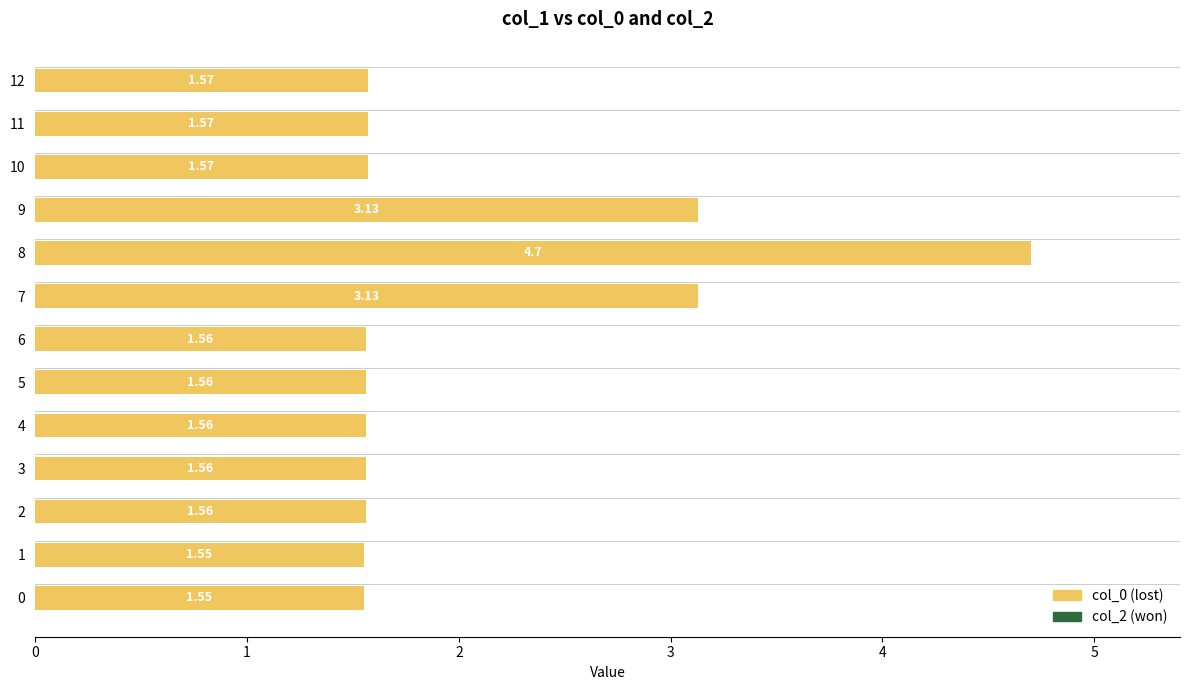

What is the sum of all values?

26.6